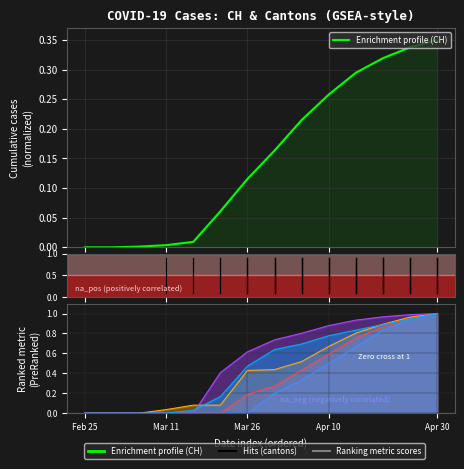

How many lines are shown in the chart?

6